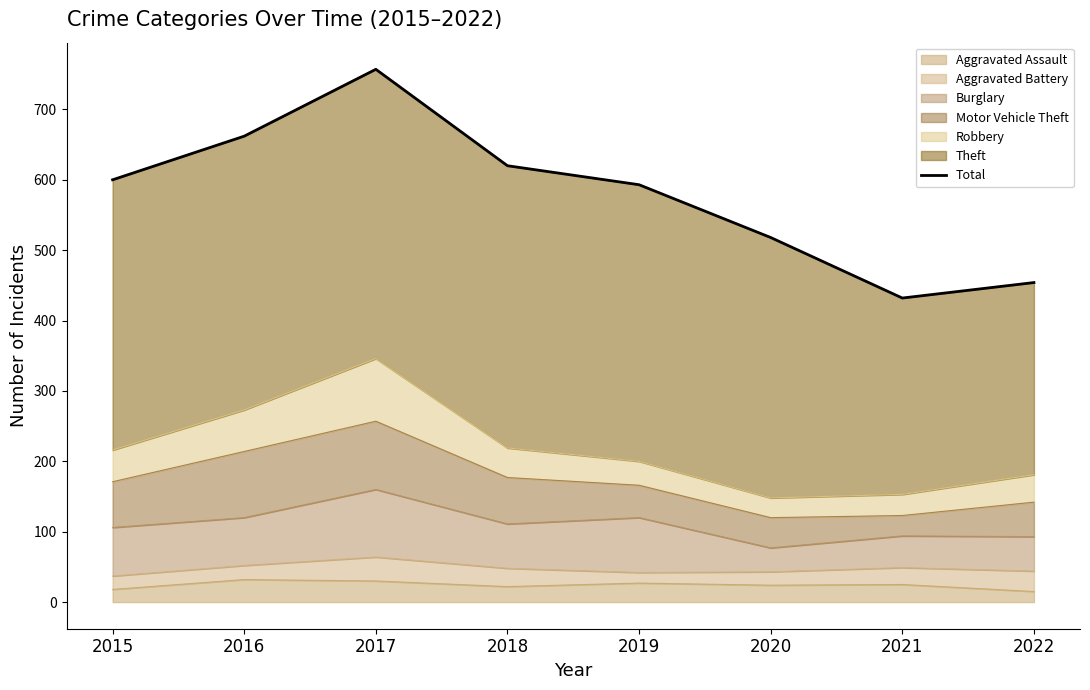

The chart shows a value of 432 at 2021. True or false?

True